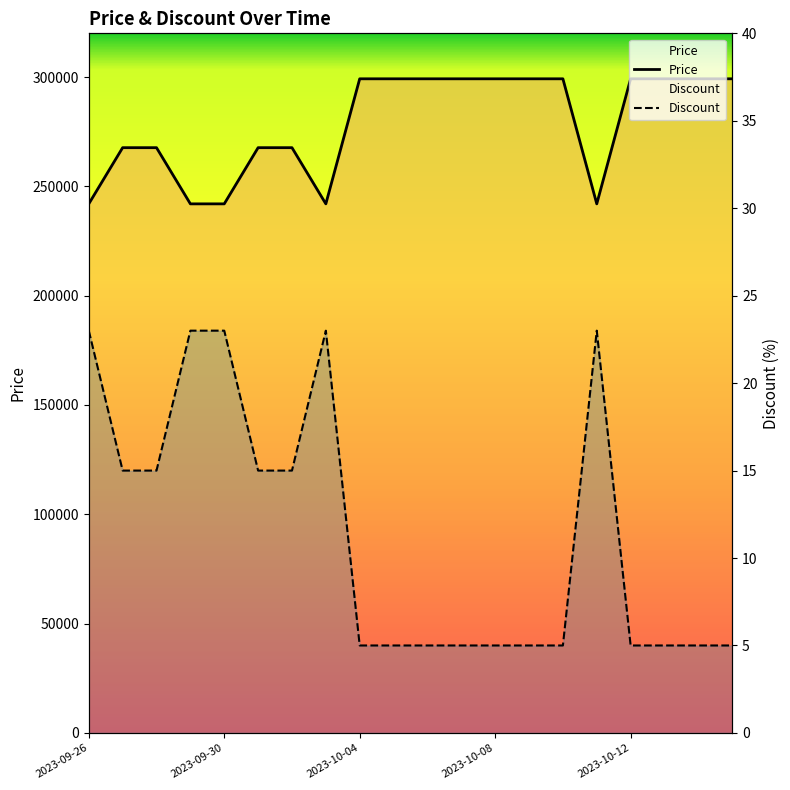

What is the sum of all Price values?

5572000